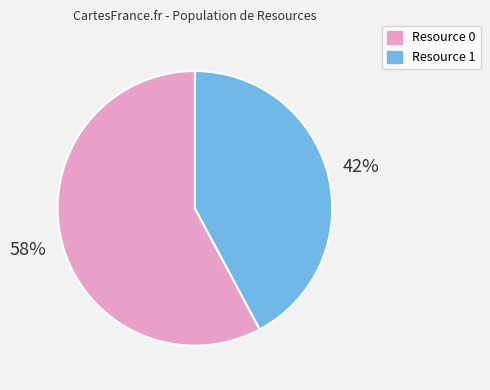

Is it true that Resource 1 is 42% of the pie?

True